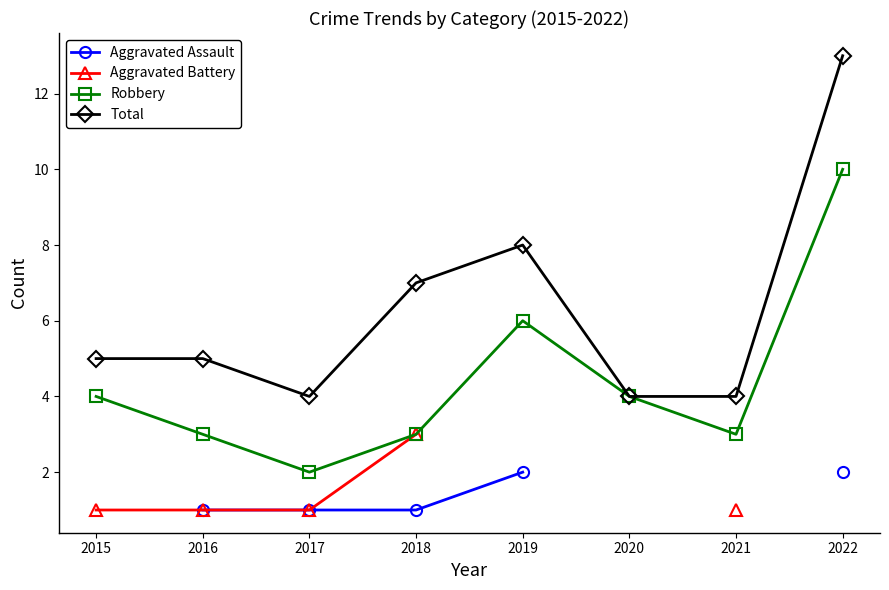

How many data points in Robbery are above 4?

2